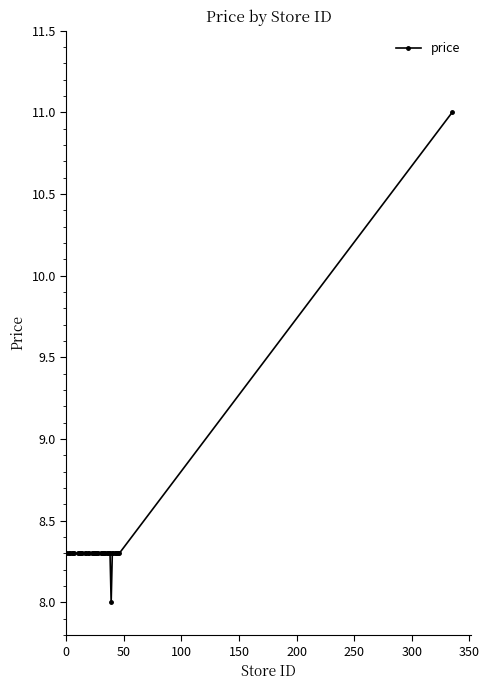

What is the value of the 12th point from the left?

8.3